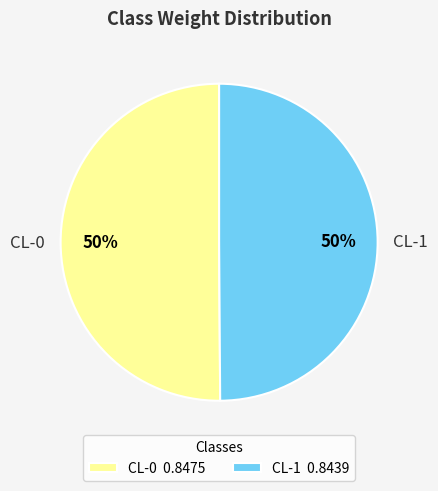

Combined, do CL-0 and CL-1 account for over 50%?

Yes